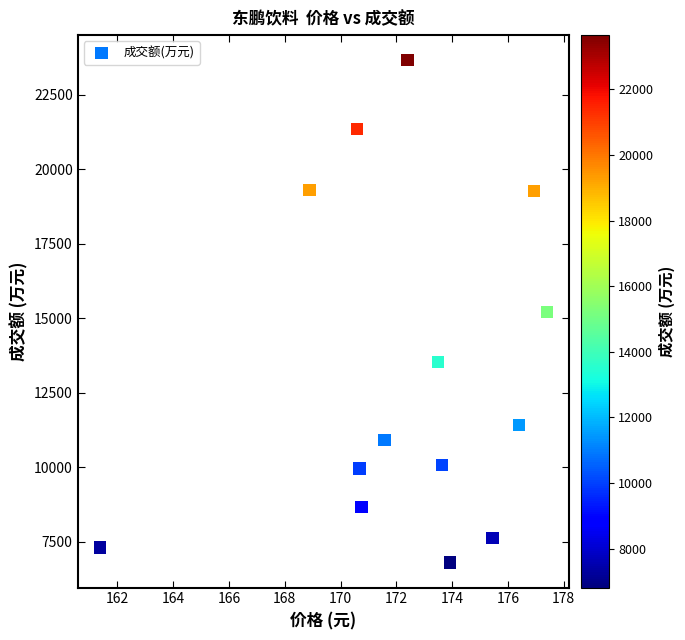

What is the range of Y values (max minus min)?

16842